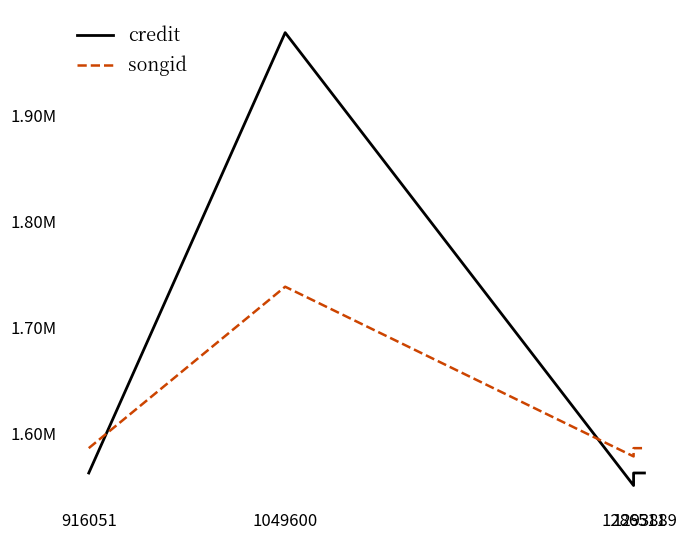

At which label does credit first exceed 1562670?

1049600